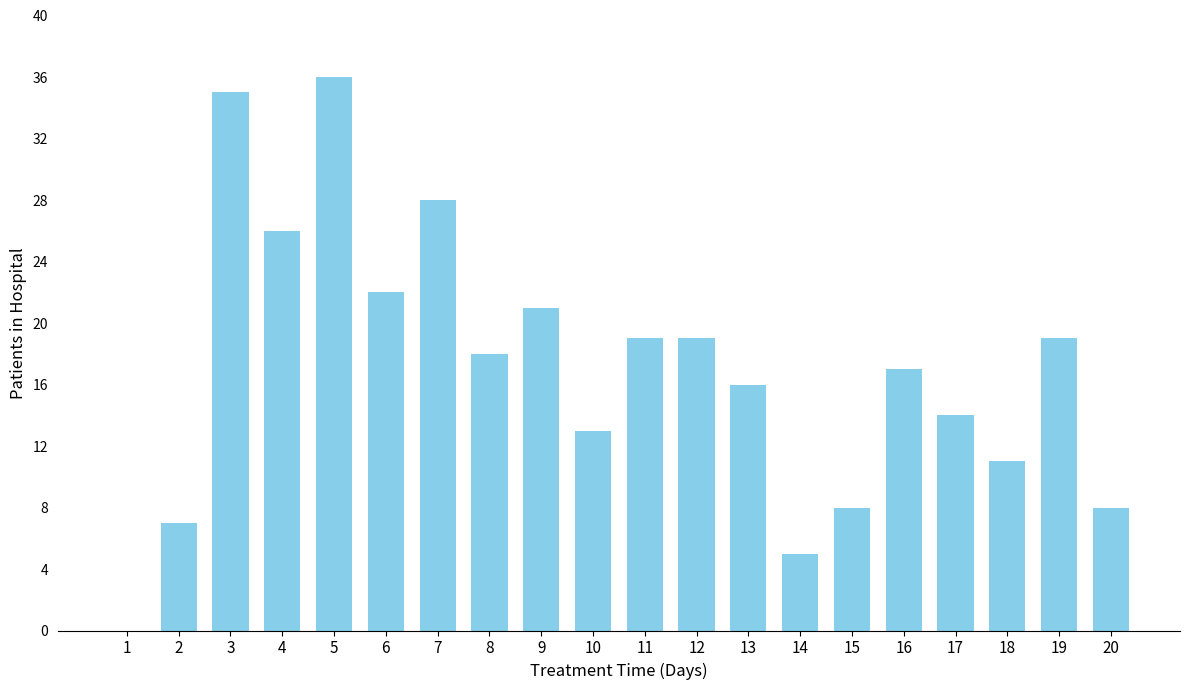

The chart shows a value of 7 at 2. True or false?

True